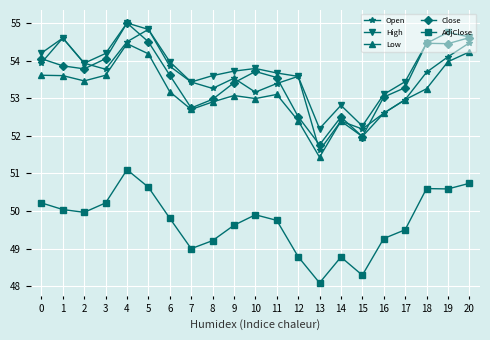

At which category does Low reach its first local valley?

2